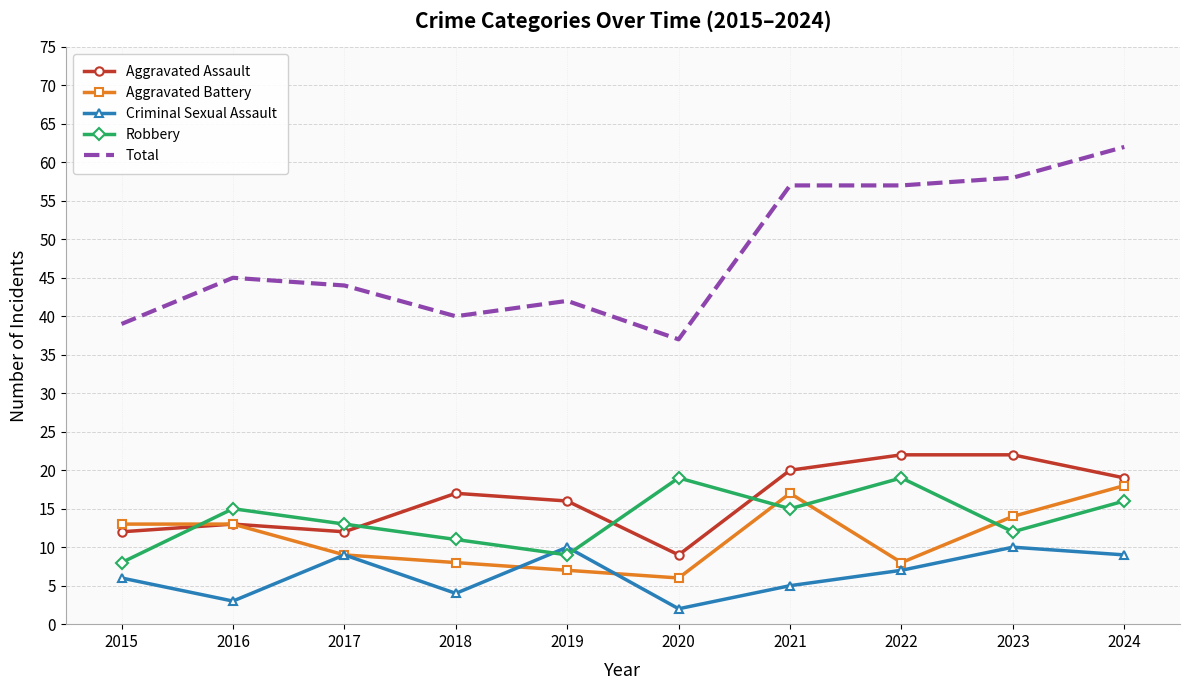

At which category does Aggravated Battery reach its first local valley?

2020